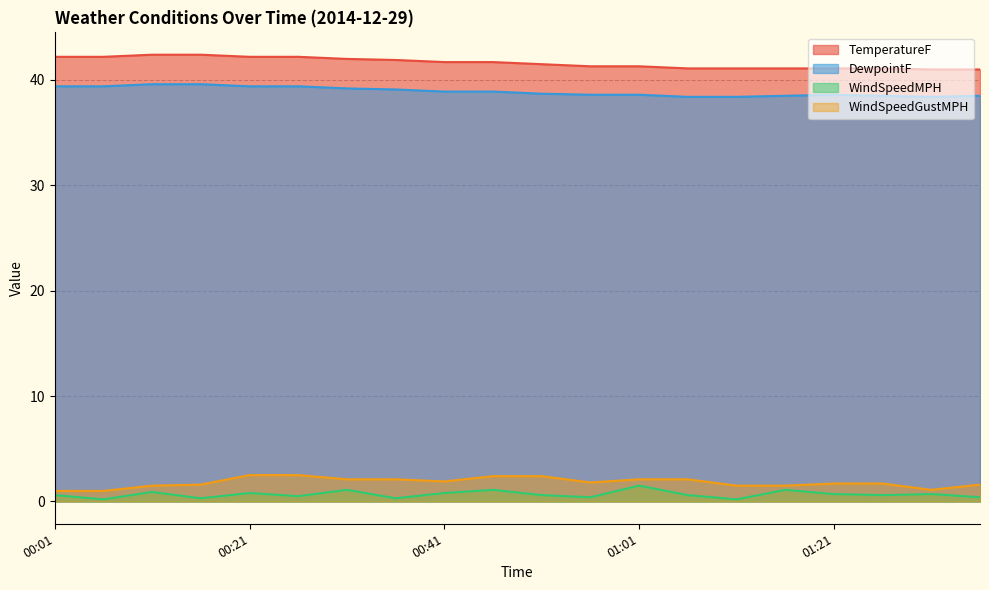

Which series has the largest total across all categories?

TemperatureF